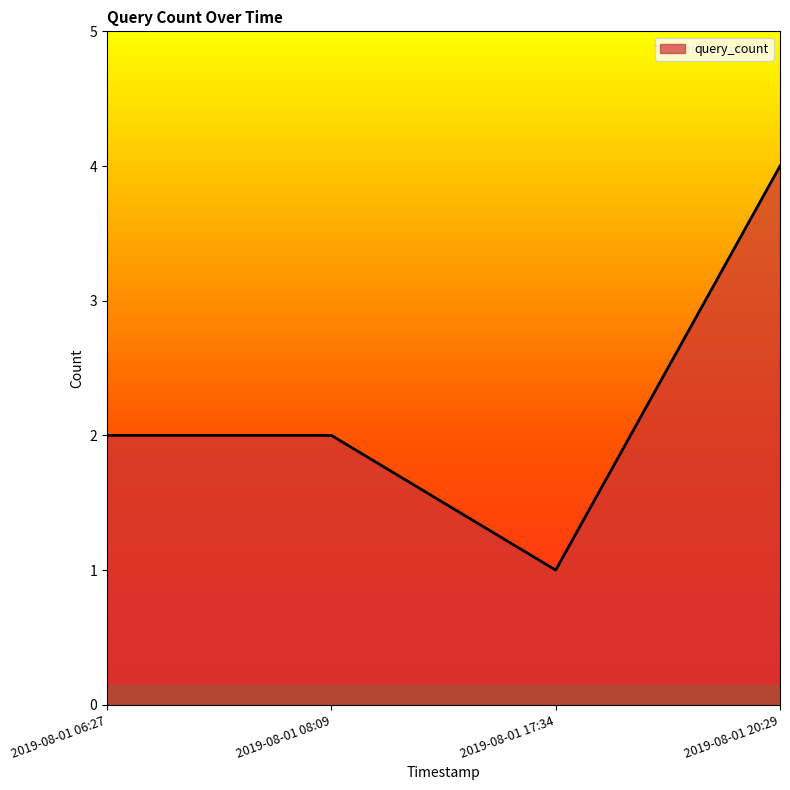

What is the sum of all values?

9